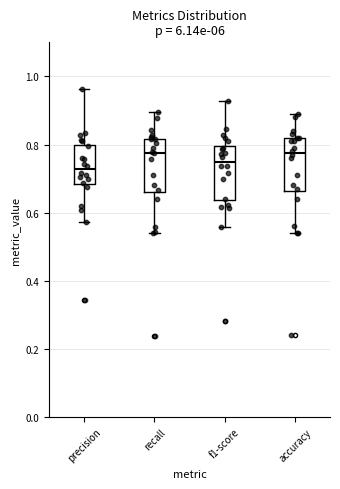

Reading left to right, transcribe this box plot: for each box, give where its median line is, the range the box spans, and where its two whiskers end, as read against the y-axis. The values are not printed on the chart, so give them approximately, as read against the axis.

precision: median 0.72, box 0.68 to 0.80, whiskers 0.58 to 0.96
recall: median 0.78, box 0.66 to 0.82, whiskers 0.54 to 0.90
f1-score: median 0.74, box 0.64 to 0.80, whiskers 0.56 to 0.92
accuracy: median 0.78, box 0.66 to 0.82, whiskers 0.54 to 0.90